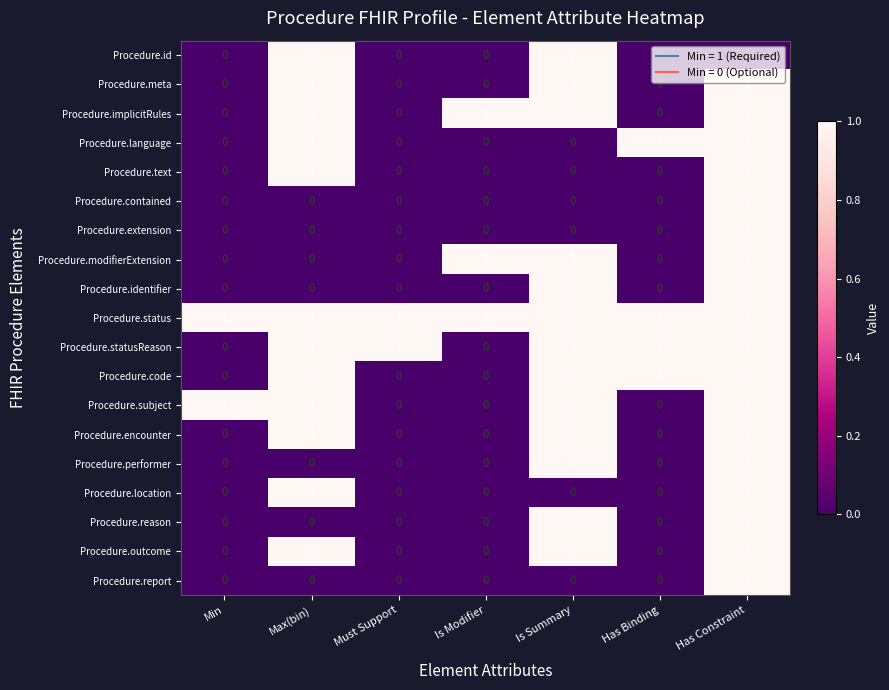

Is it true that Procedure.outcome equals 1 at Has Constraint?

True